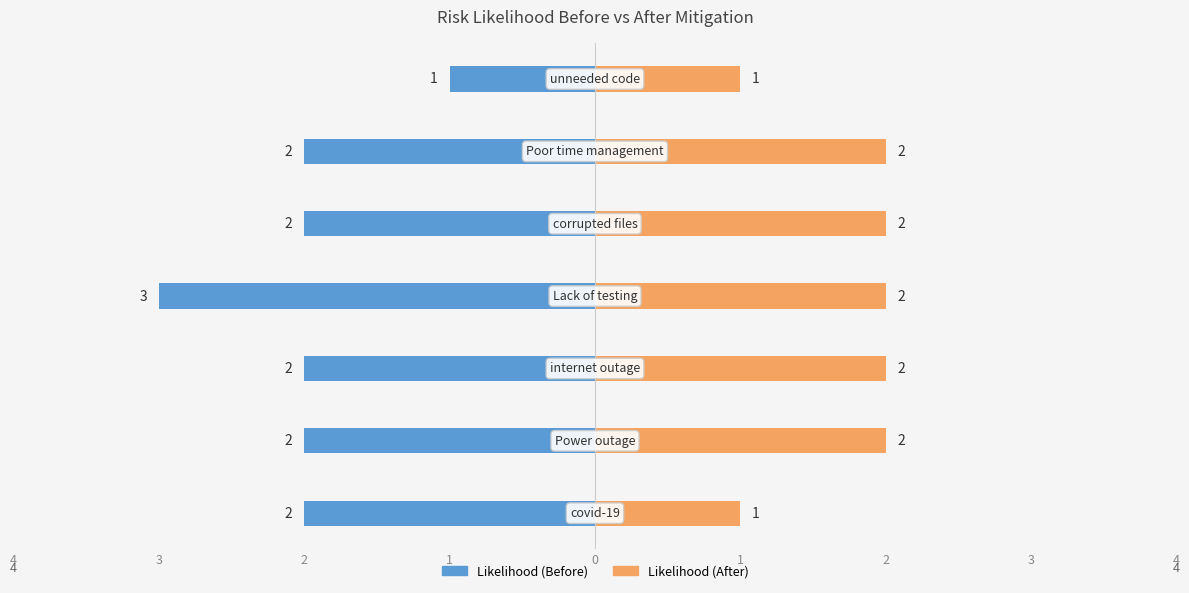

At 1, list the series in order from largest to smallest.

Likelihood (After), Likelihood (Before)